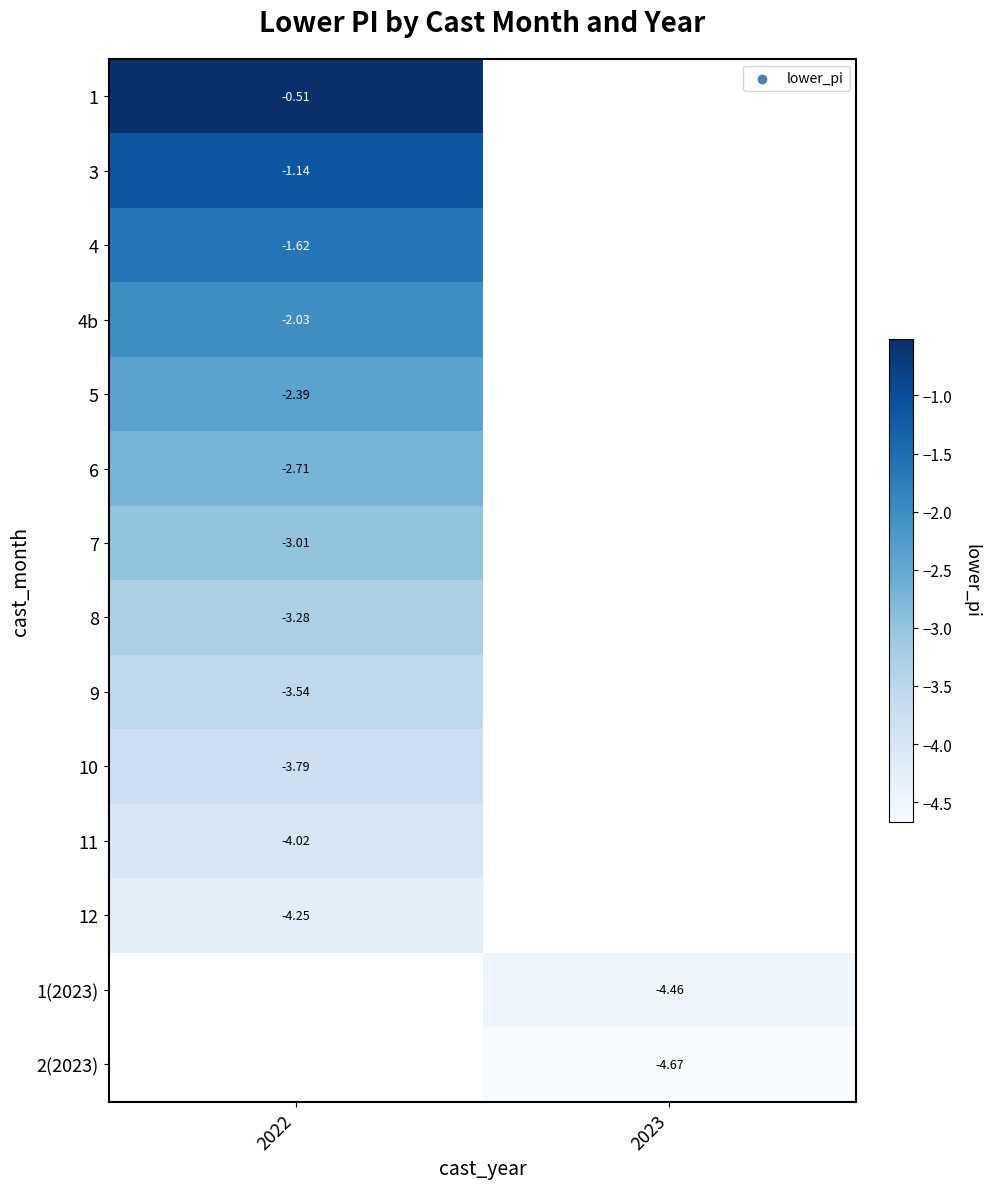

What is the greatest value displayed?

-0.5